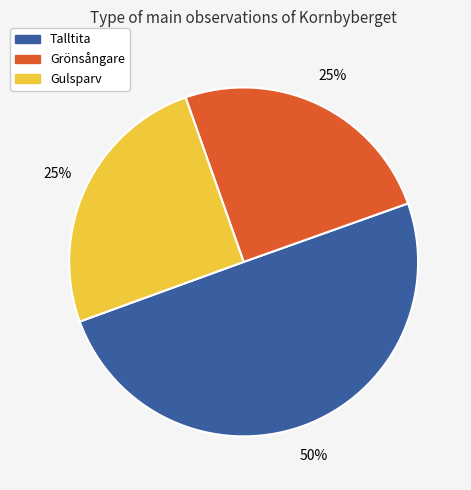

To the nearest percent, what is the average slice percentage?

33%